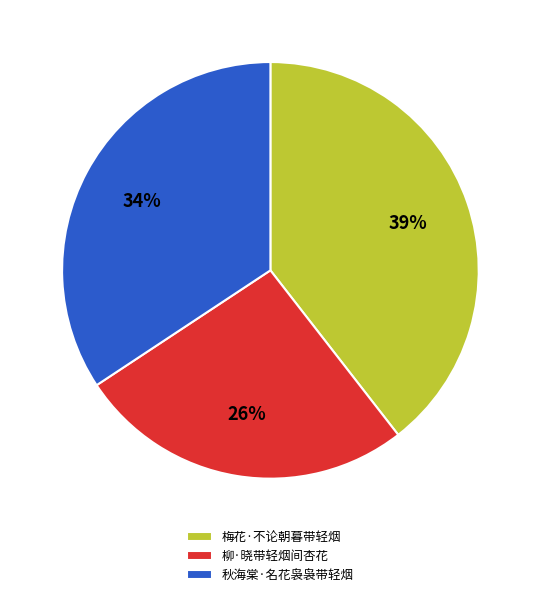

Does 柳·晓带轻烟间杏花 represent more than half of the total?

No